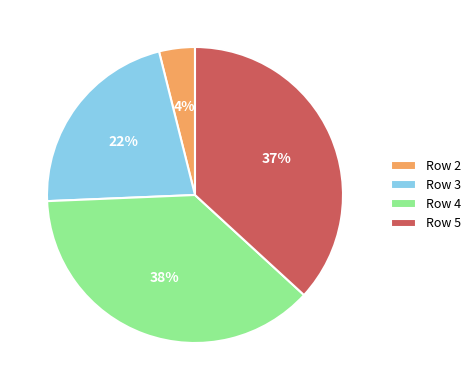

True or false: Row 3 accounts for 22% of the total.

True